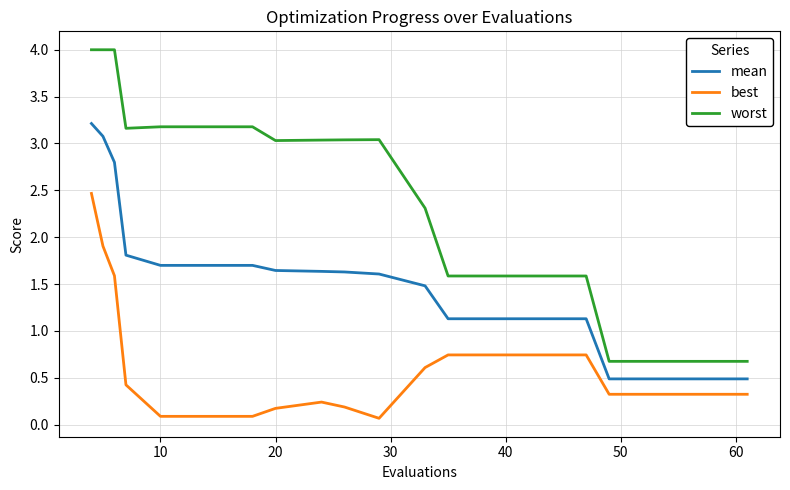

True or false: mean and worst intersect in this chart.

False